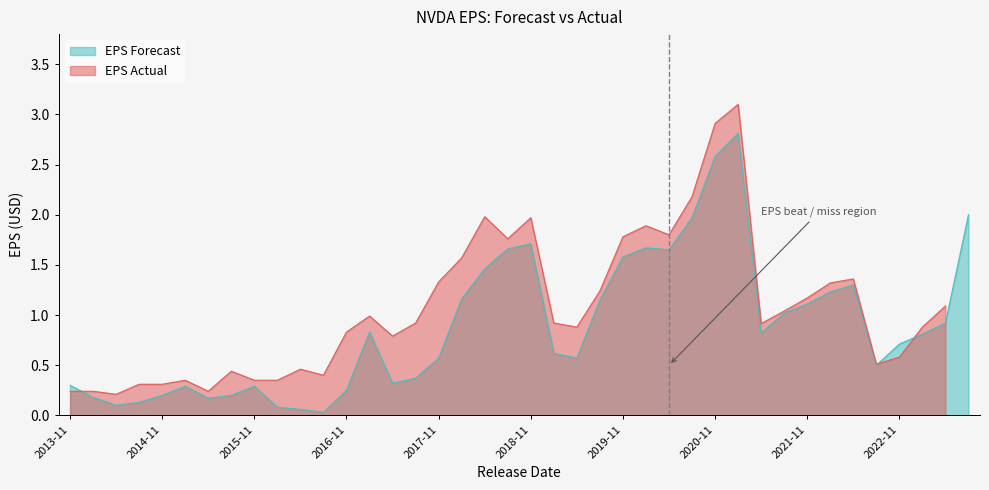

The value of EPS Forecast at 2018-11 is 2.5. True or false?

False